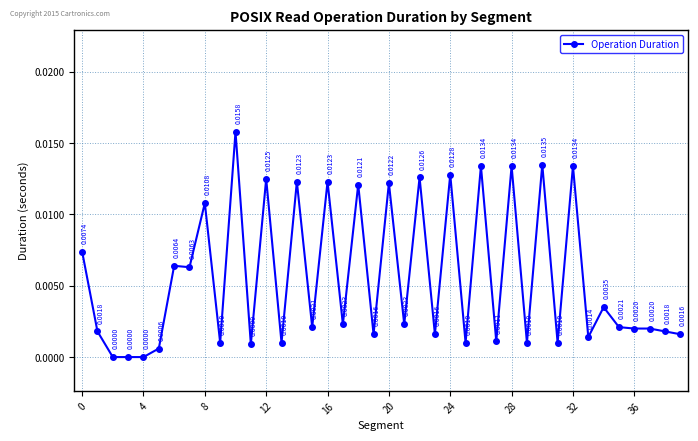

True or false: there are more than 1 points higher than both neighbors.

True